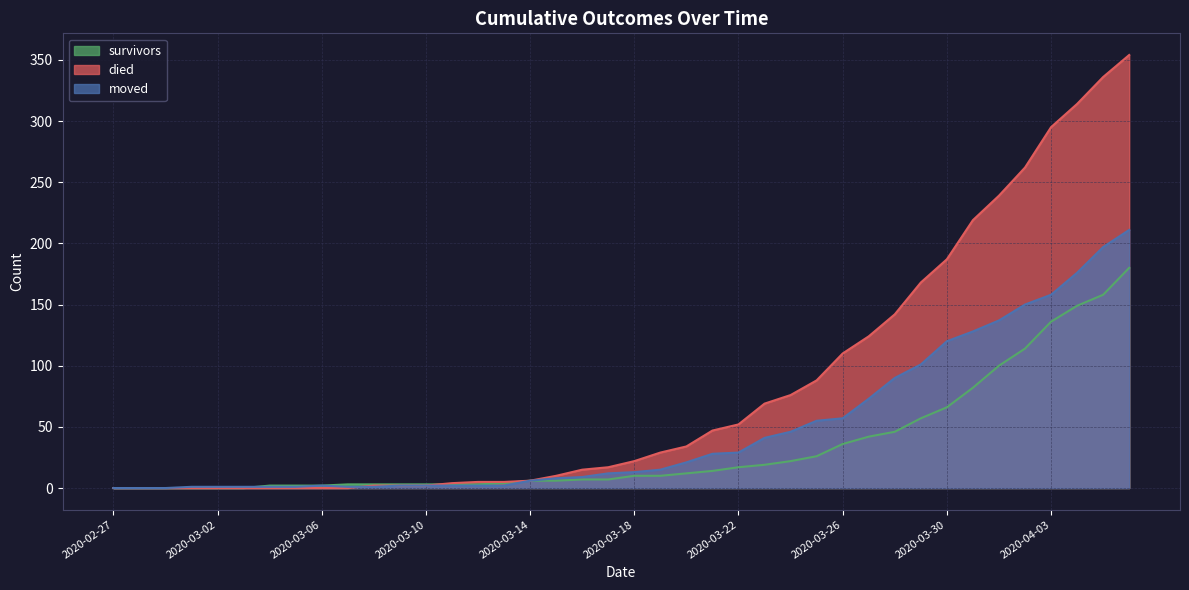

Does the chart have visible grid lines?

Yes